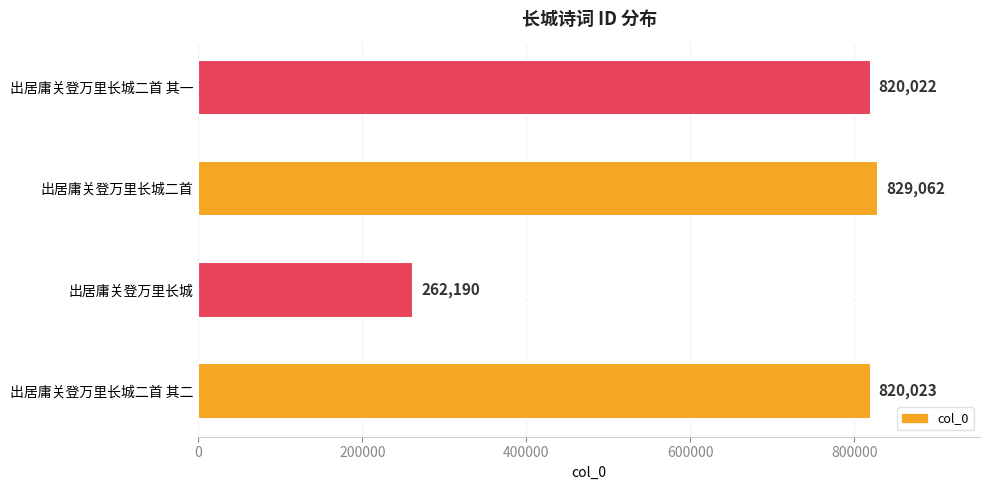

Which category has the highest value across all series?

出居庸关登万里长城二首